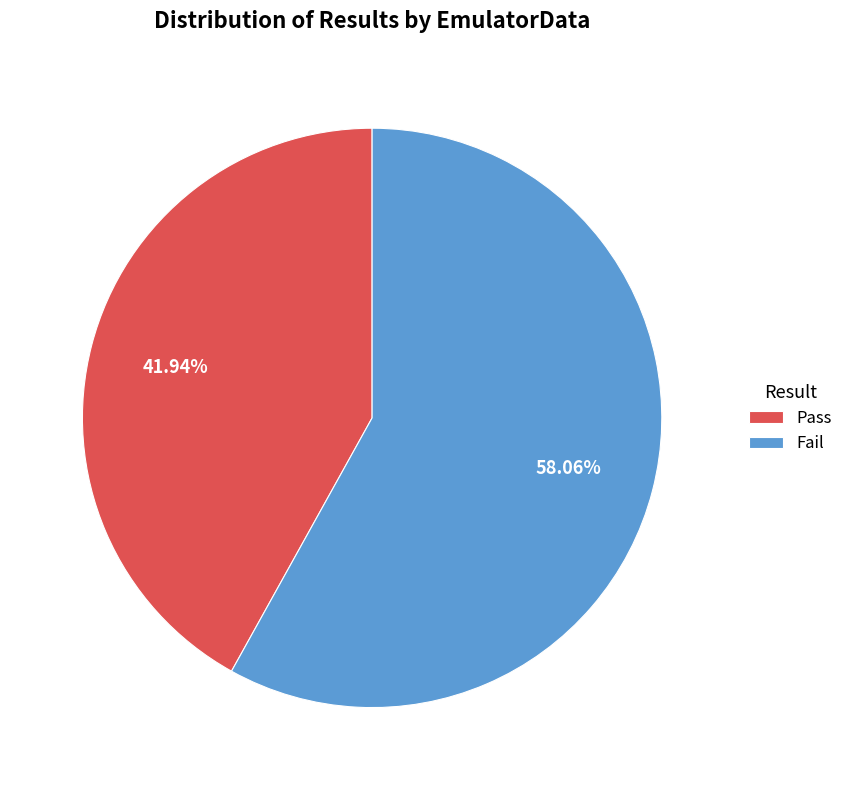

To the nearest percent, what is the combined percentage of Fail and Pass?

100%